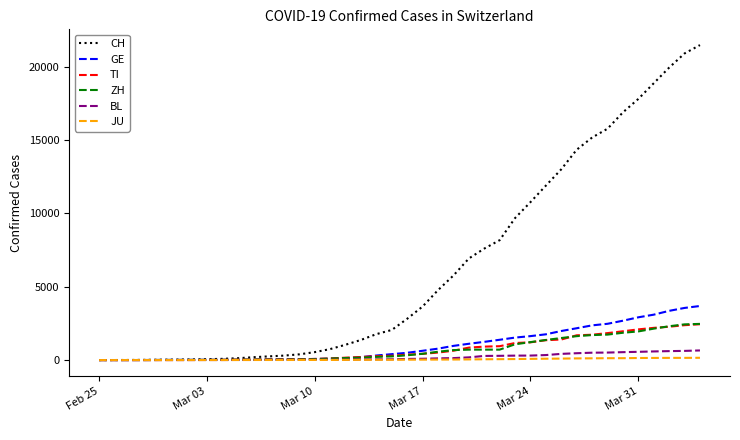

Which series has the largest total across all categories?

CH